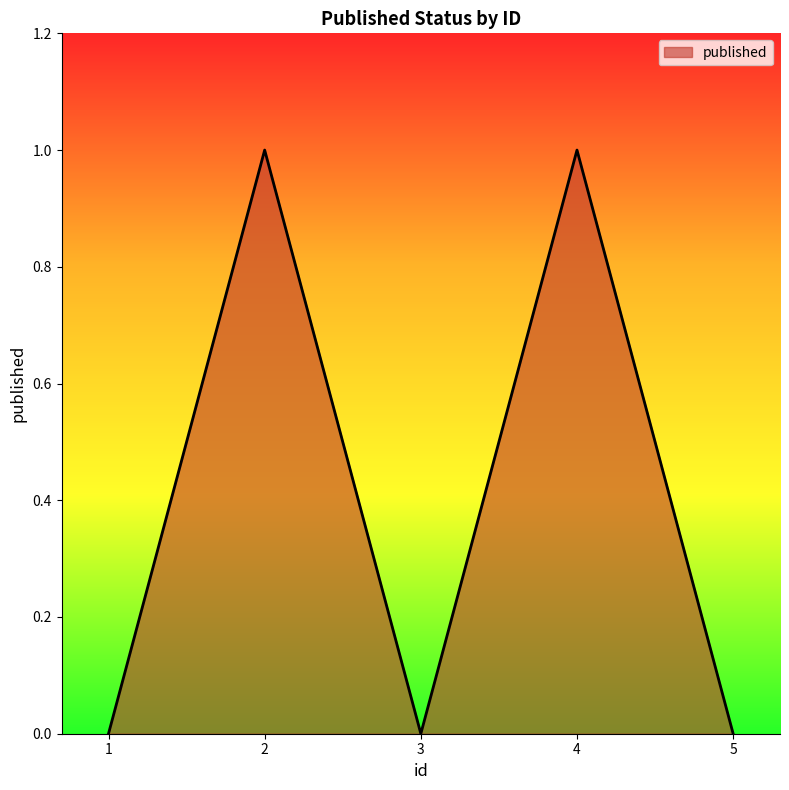

How many interior local valleys (lower than both neighbors) does the data have?

1